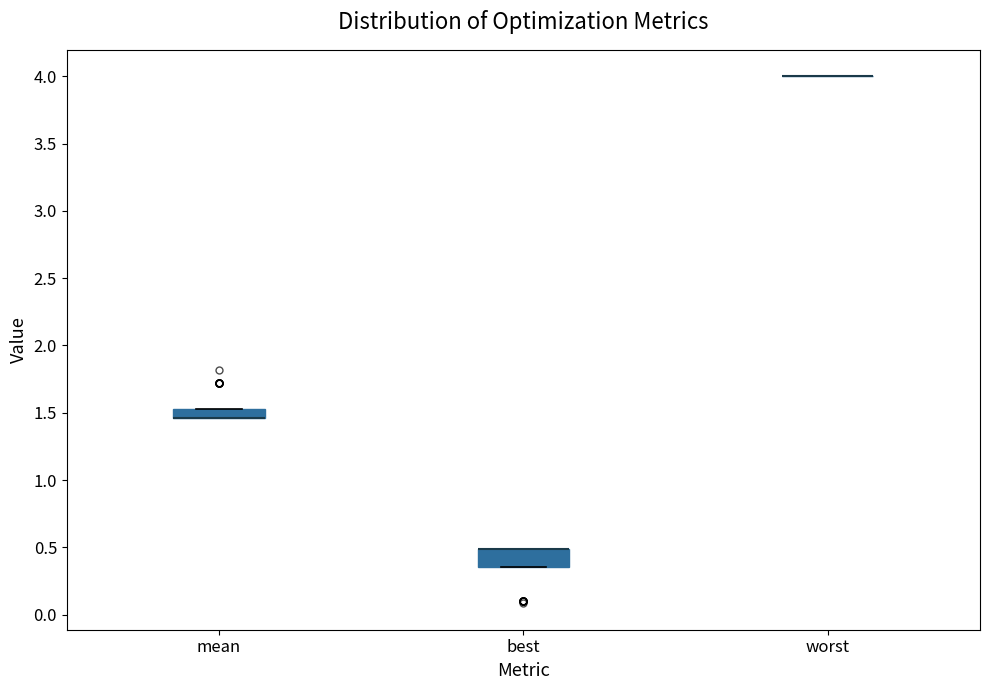

Where is the upper edge of the box for mean on the y-axis? The values are not printed on the chart, so give them approximately, as read against the axis.

1.55